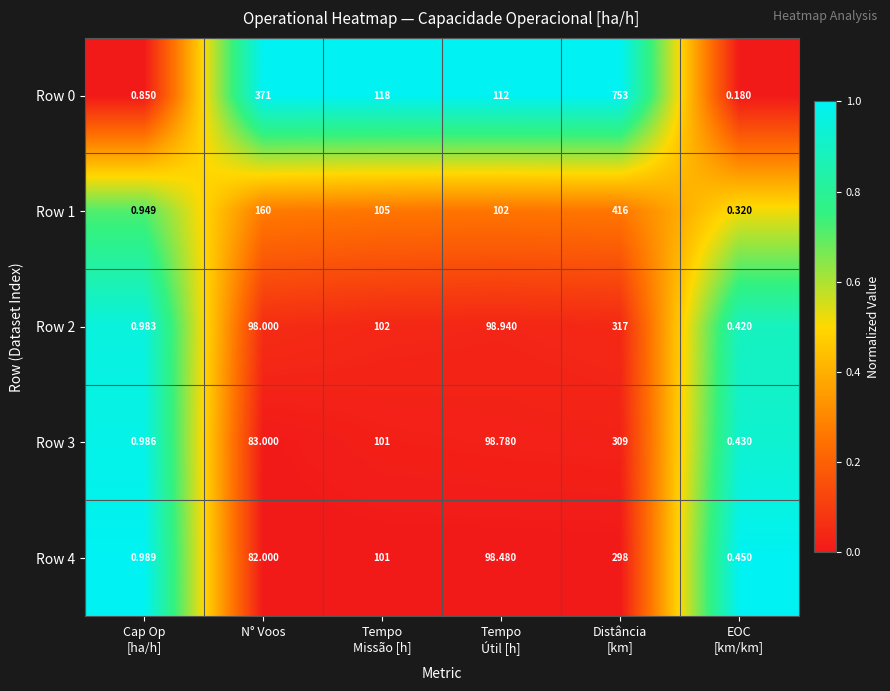

Which series has the widest spread of values?

Row 0